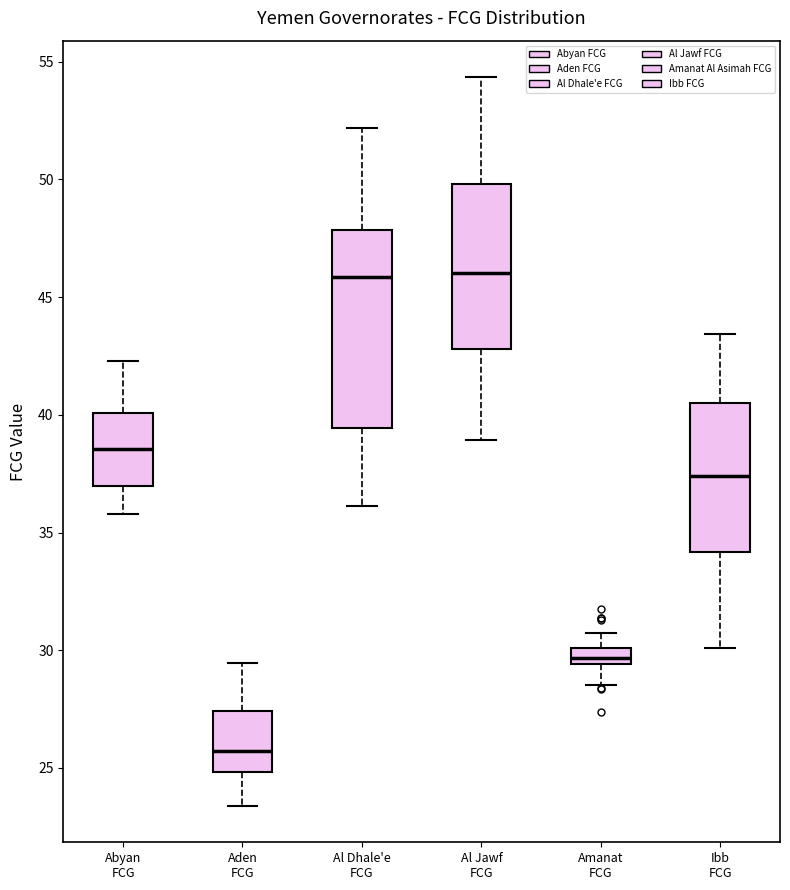

Where is the lower edge of the box for Al Jawf FCG on the y-axis? The values are not printed on the chart, so give them approximately, as read against the axis.

43.0